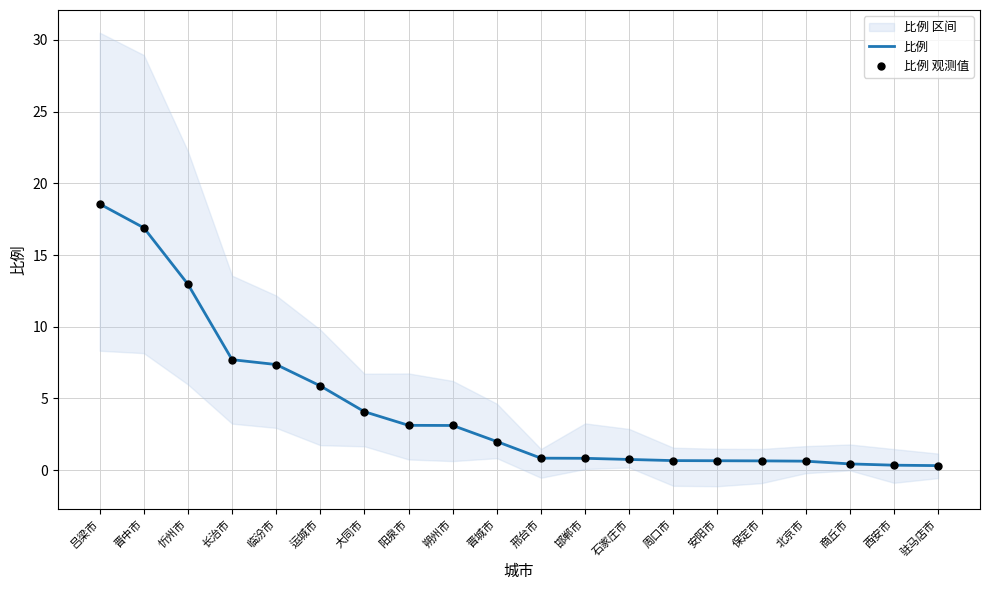

Which series has the largest total across all categories?

比例